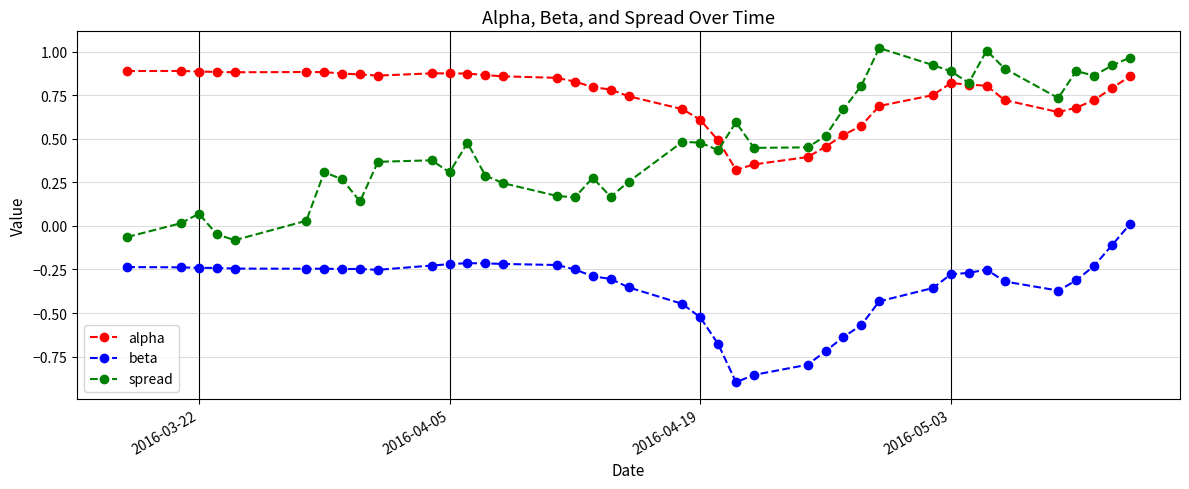

True or false: beta and alpha intersect in this chart.

False